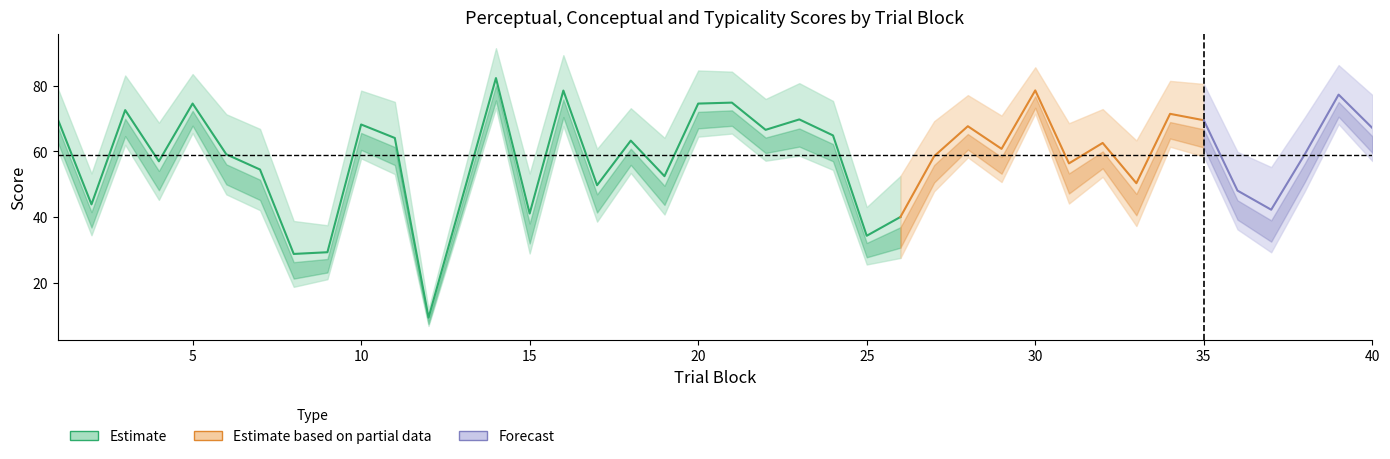

True or false: typicality has more than 0 points higher than both neighbors.

True